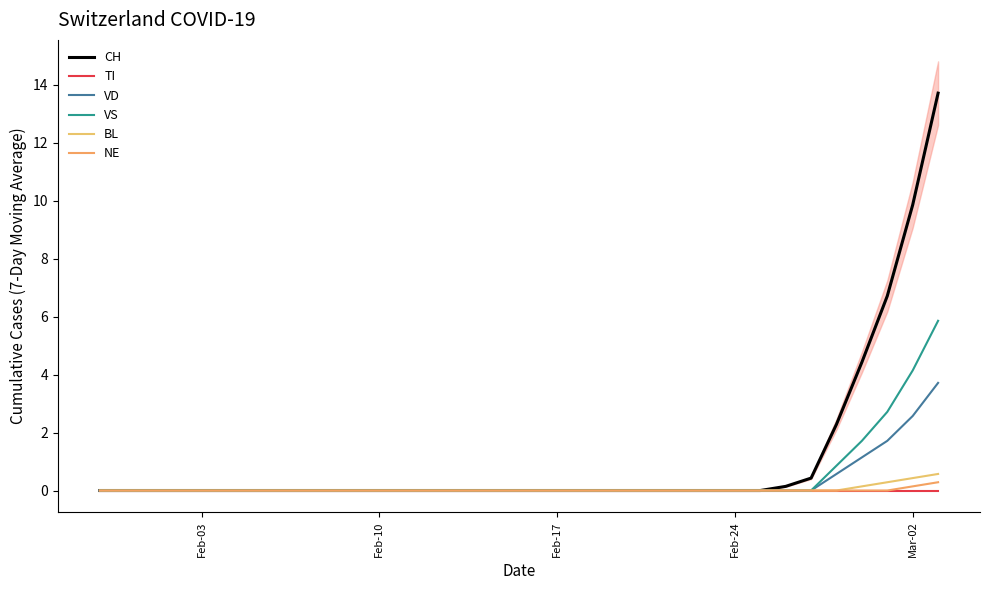

How many values in VS are above zero?

5